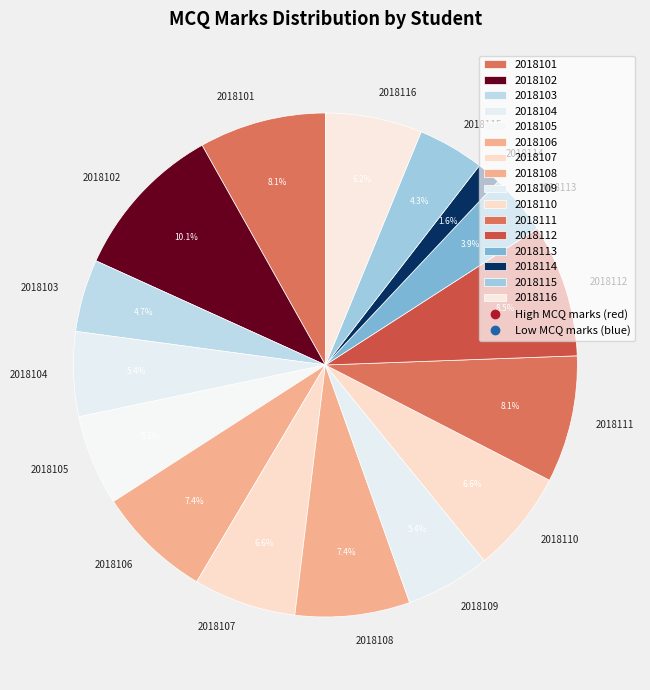

Is there any slice that represents more than half of the pie?

No